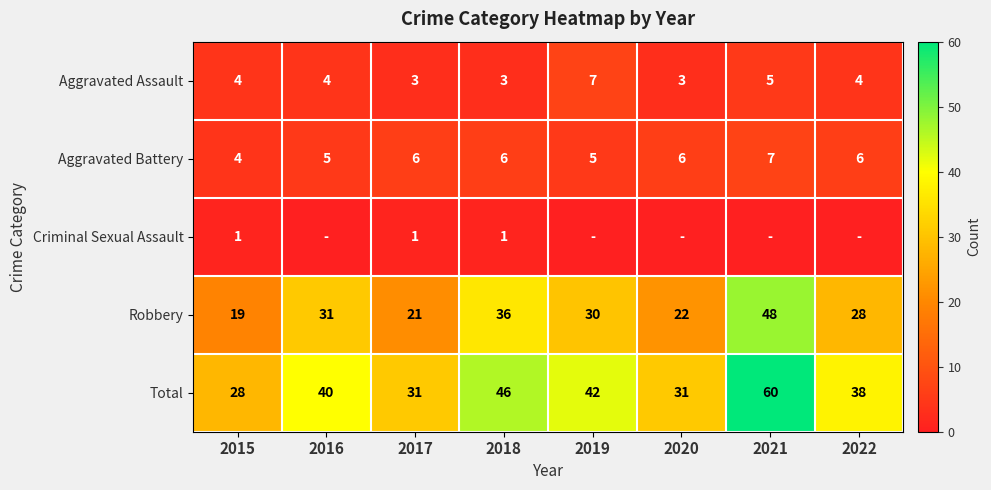

What is the difference between the highest and lowest values at 2017?

30